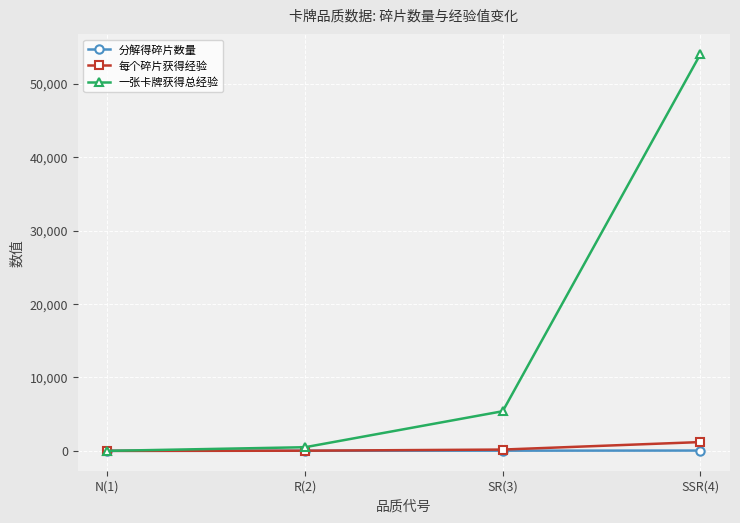

Count the 分解得碎片数量 values in the range 20 to 45.

3